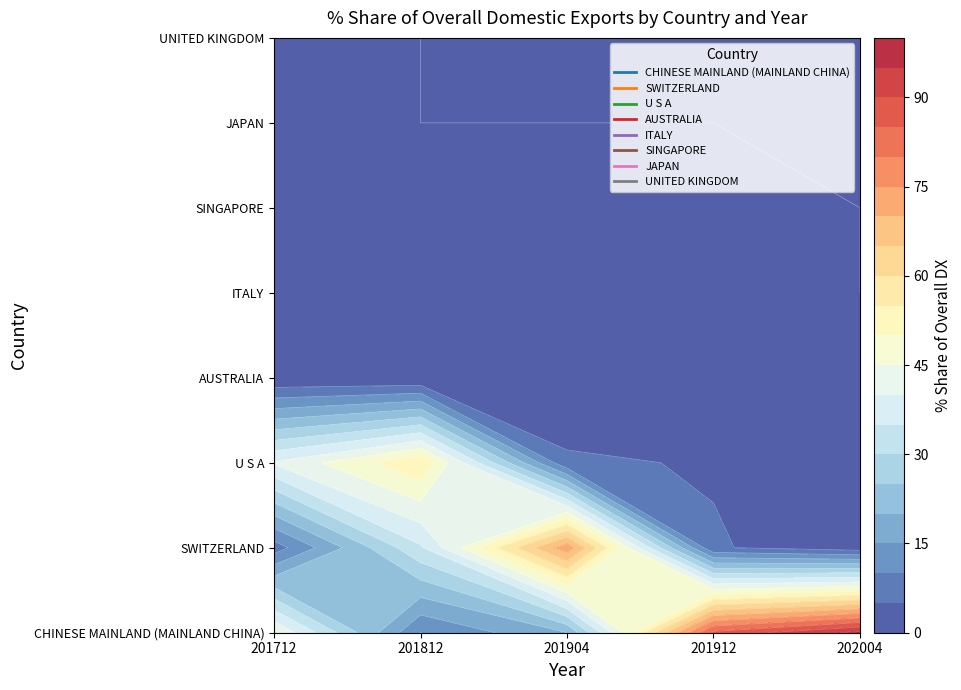

Where is UNITED KINGDOM nearest to the value 0?

201812